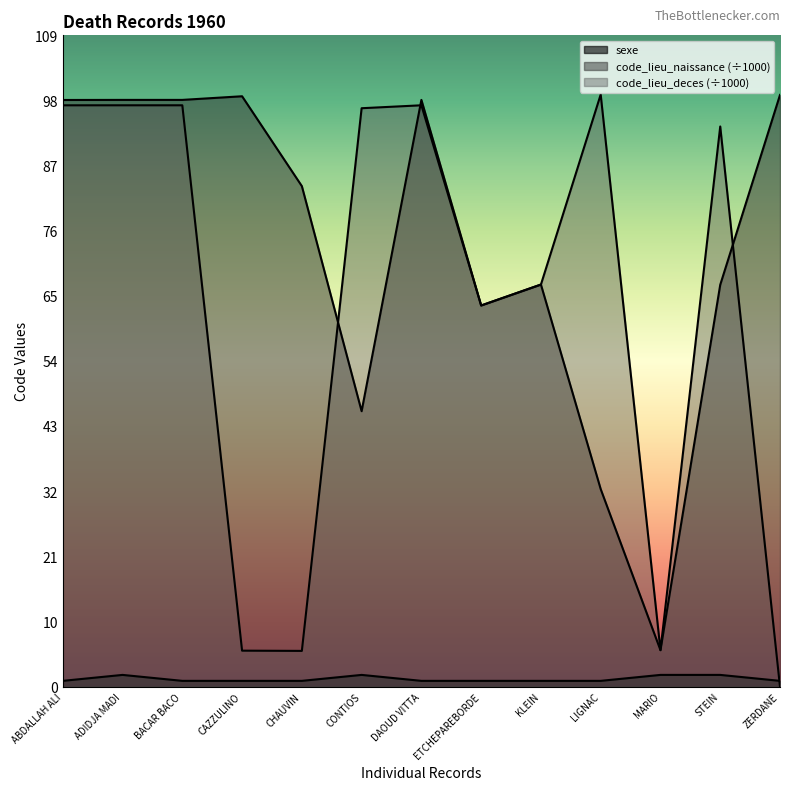

Is the value of sexe at CONTIOS greater than the value of code_lieu_naissance at ADIDJA MADI?

No